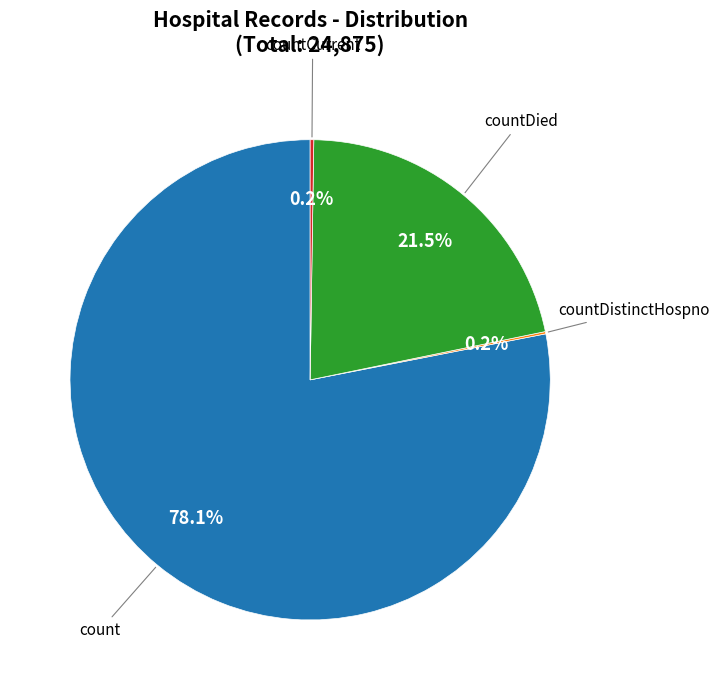

Does any single category account for the majority?

Yes